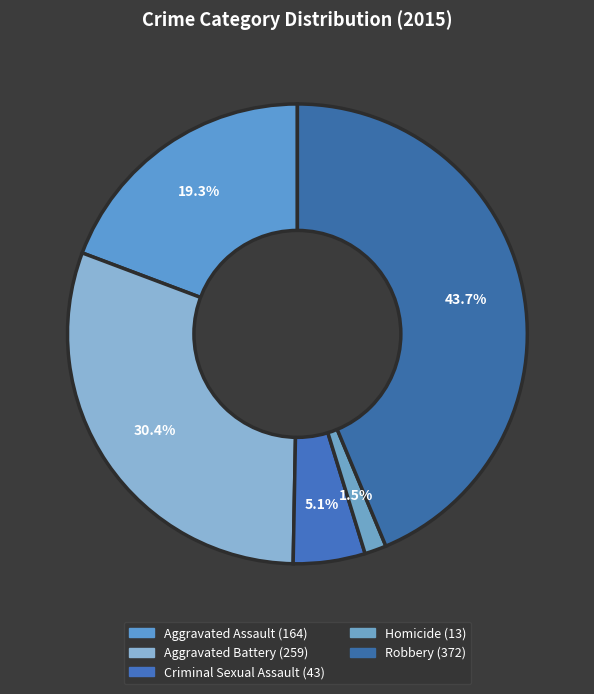

The Aggravated Assault slice represents 19% of the pie. True or false?

True